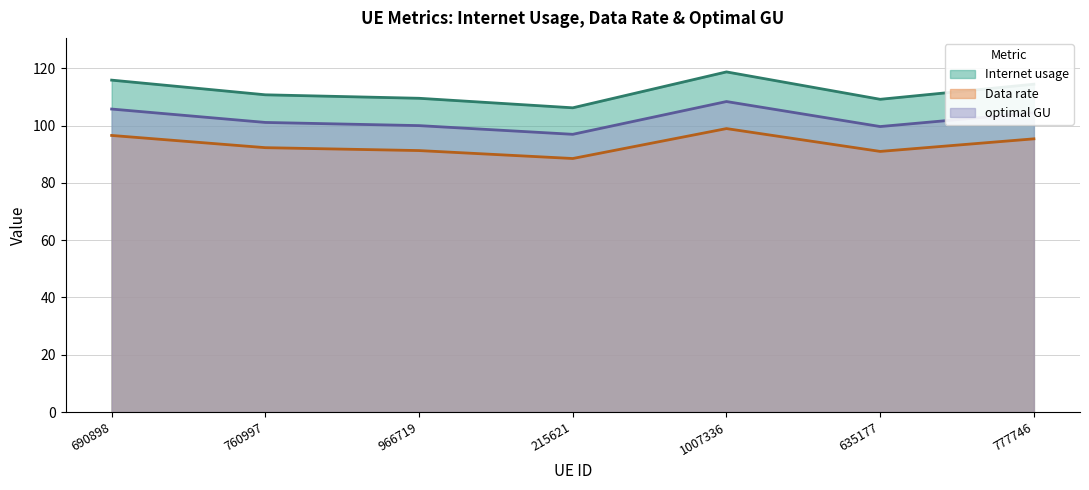

What is the sum of all Internet usage values?

784.5